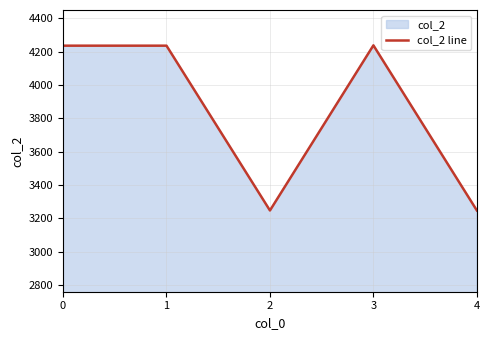

At which category does the chart reach its peak across all series?

3